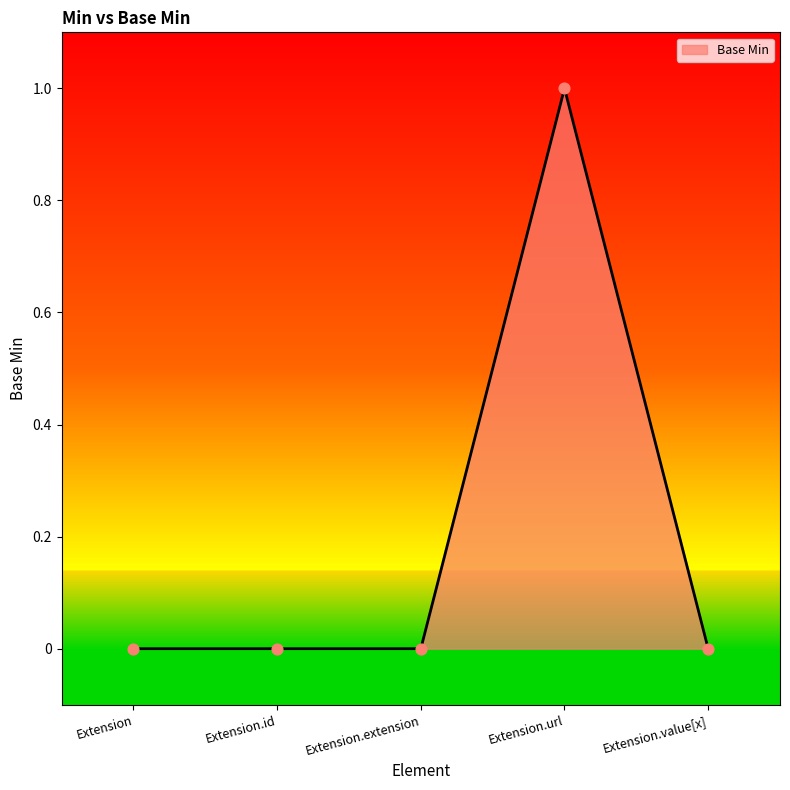

Between Extension.value[x] and Extension.url, which is larger?

Extension.url